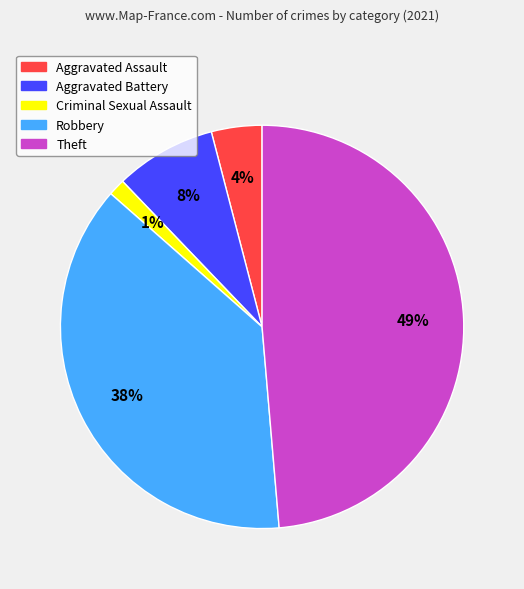

How many segments does this pie chart have?

5